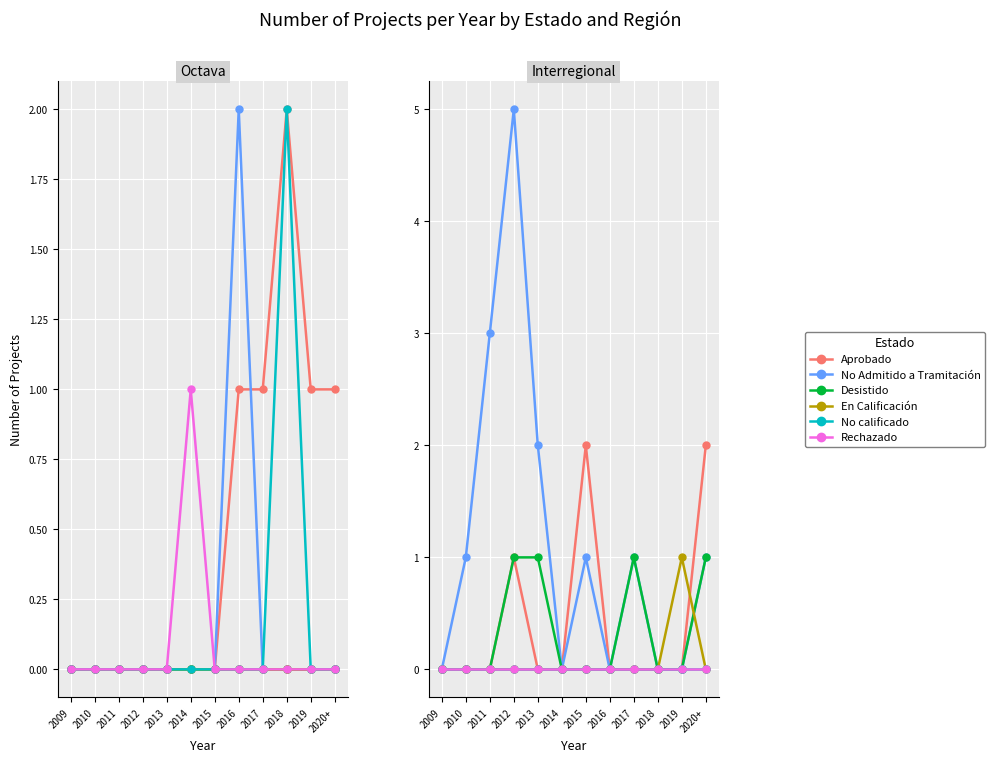

How many lines are shown in the chart?

6